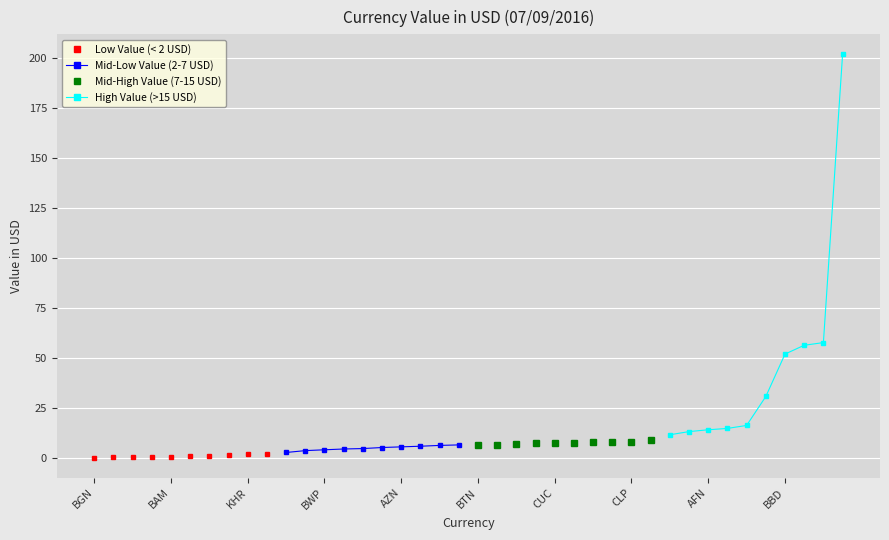

True or false: Low Value (< 2 USD) and Mid-High Value (7-15 USD) intersect in this chart.

False